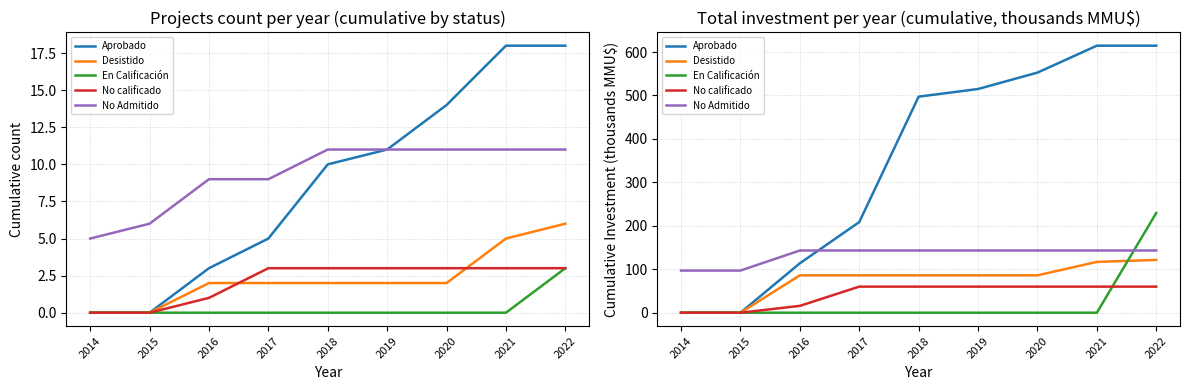

True or false: Desistido has a value of 86.0 at 2016.

True